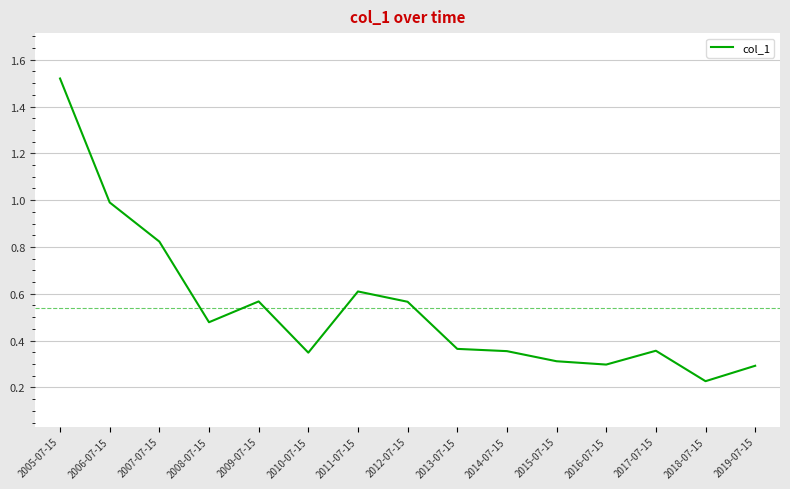

The value at 2014-07-15 is 0.5. True or false?

False